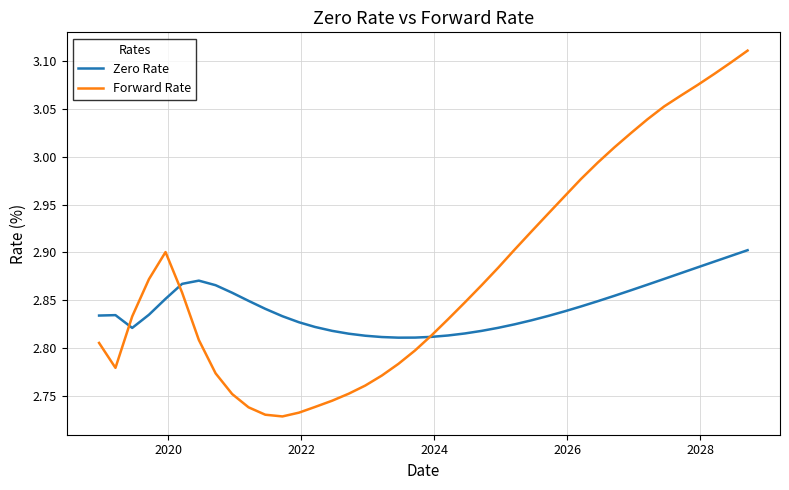

Which series has the largest total across all categories?

Forward Rate